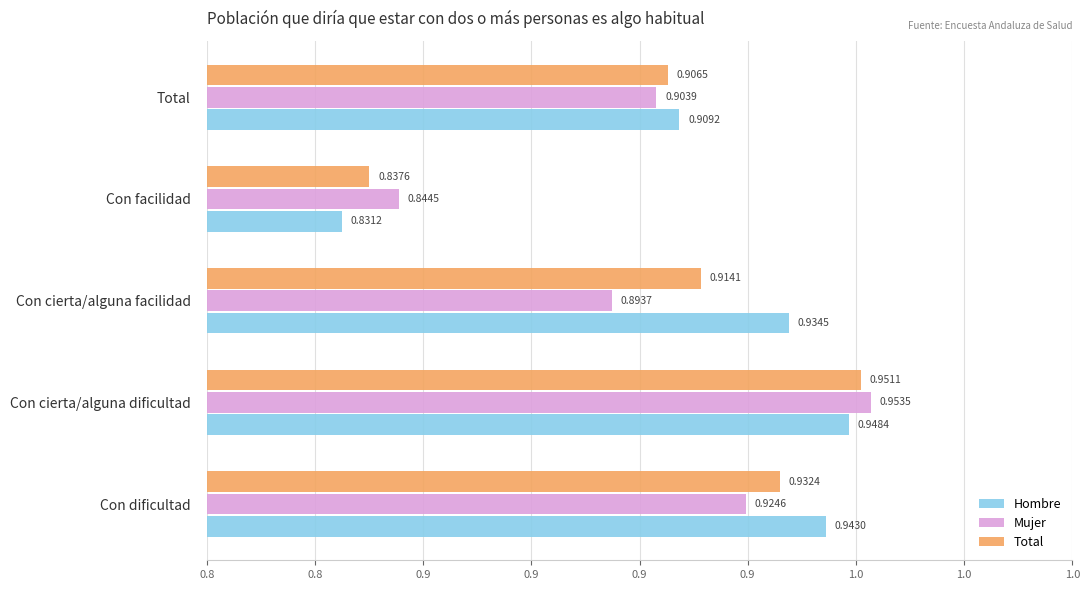

What are all the series names shown in the legend?

Hombre, Mujer, Total